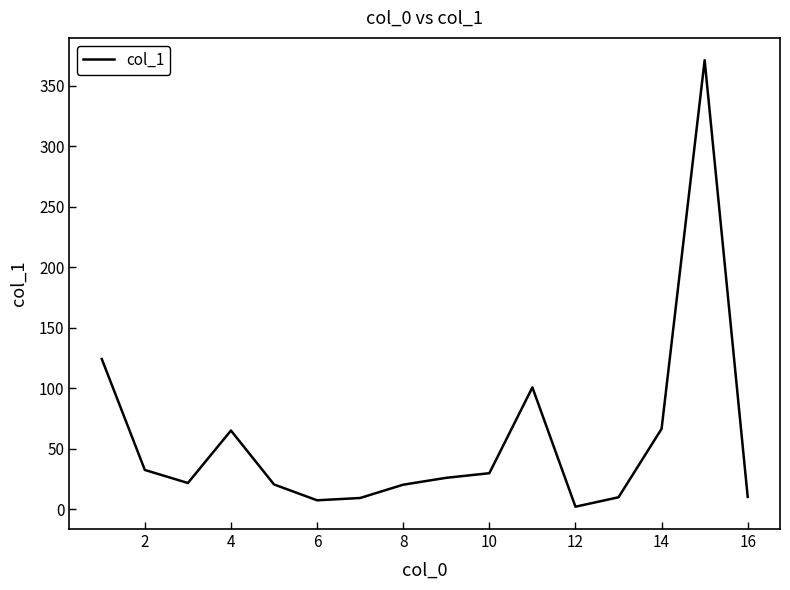

What is the maximum value shown in the chart?

371.2